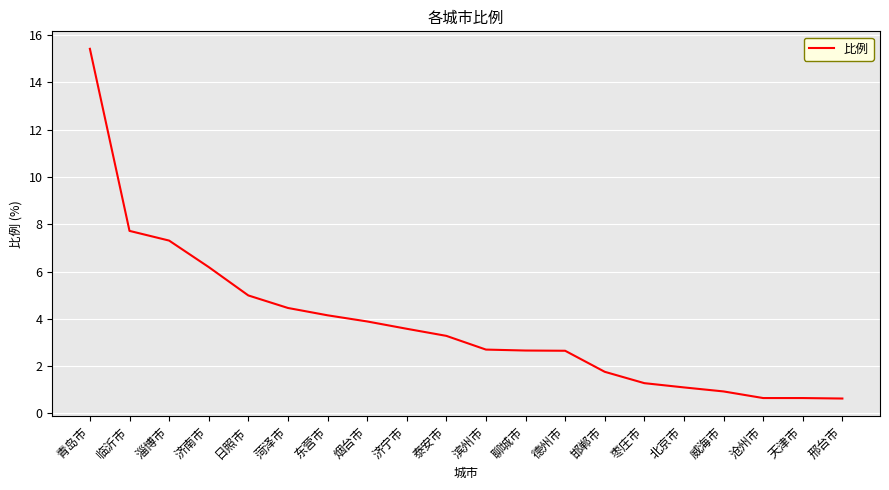

What is the difference between the values at 临沂市 and 东营市?

3.6